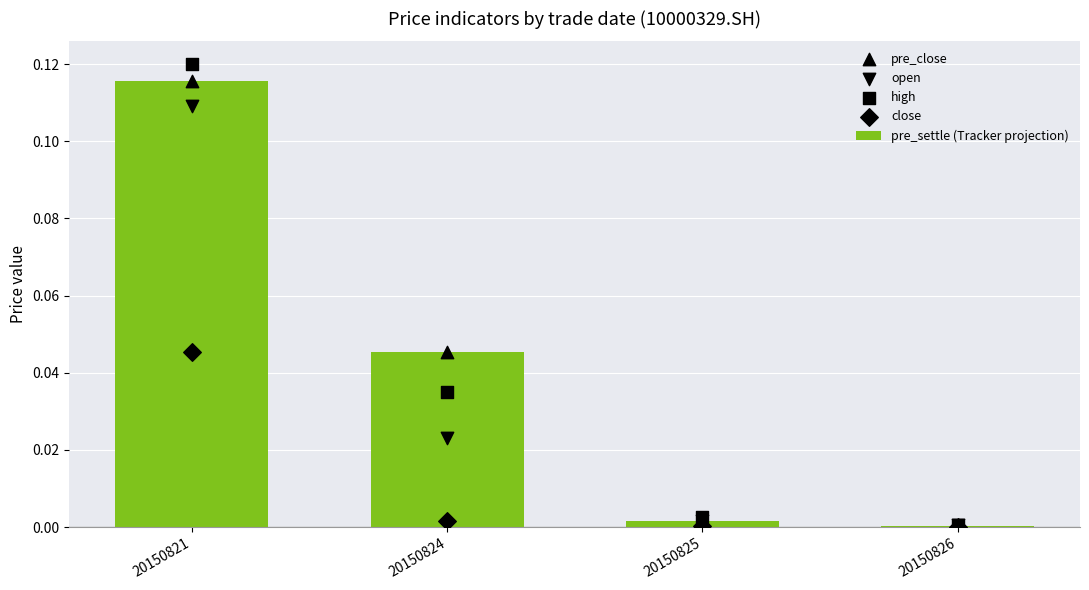

Which series has the largest Y range (max minus min)?

high